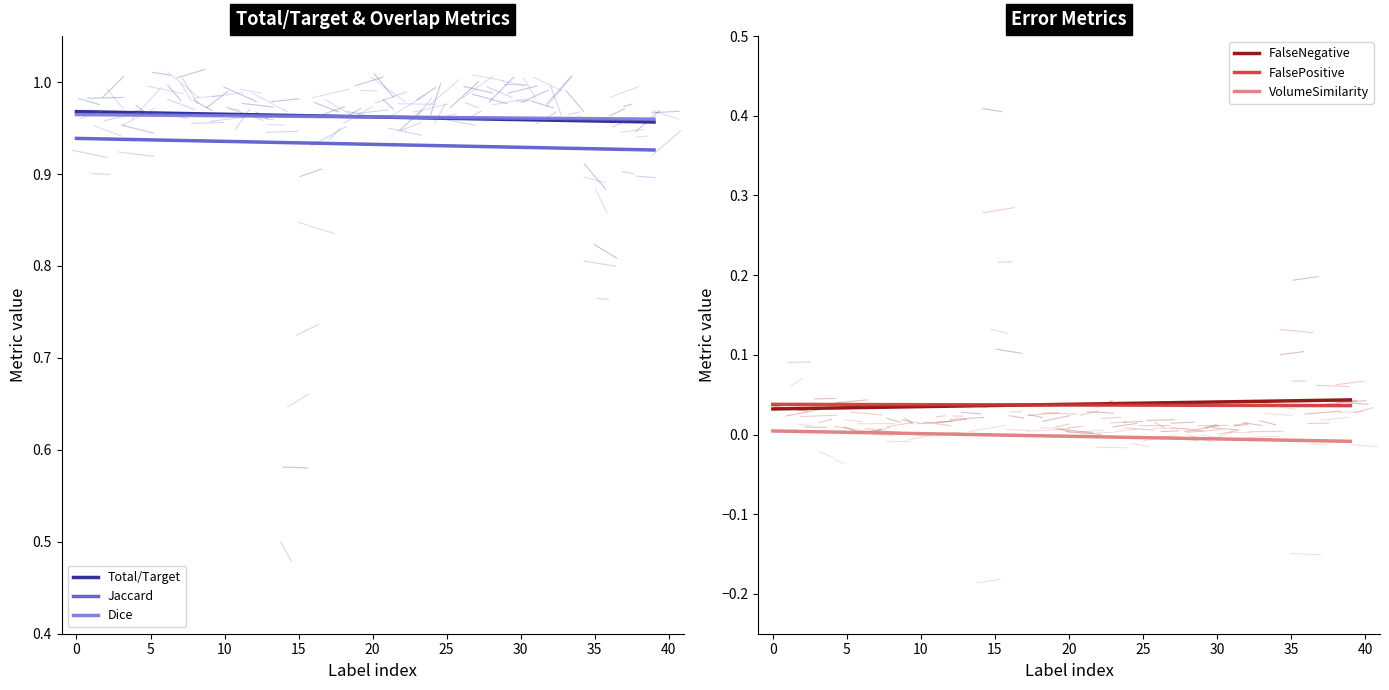

What is the difference between the highest and lowest values at 12?

1.0